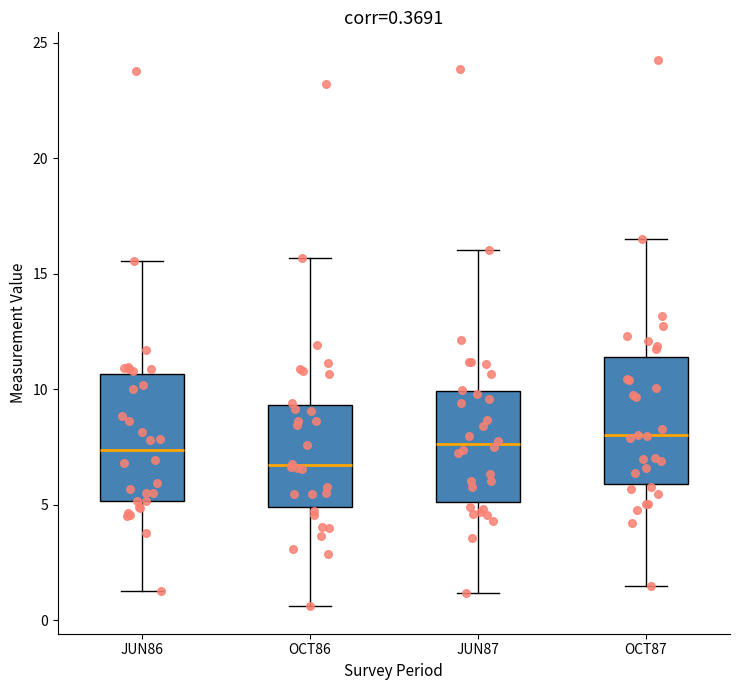

Which box has the lowest median line?

OCT86